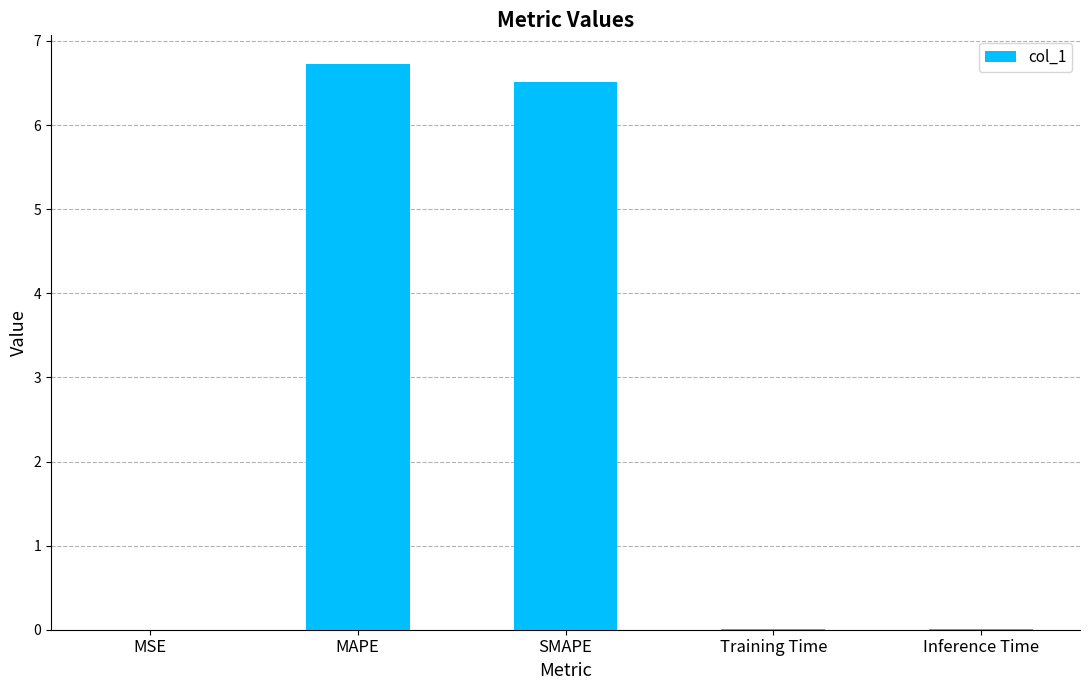

What is the change in value from SMAPE to Inference Time?

-6.5